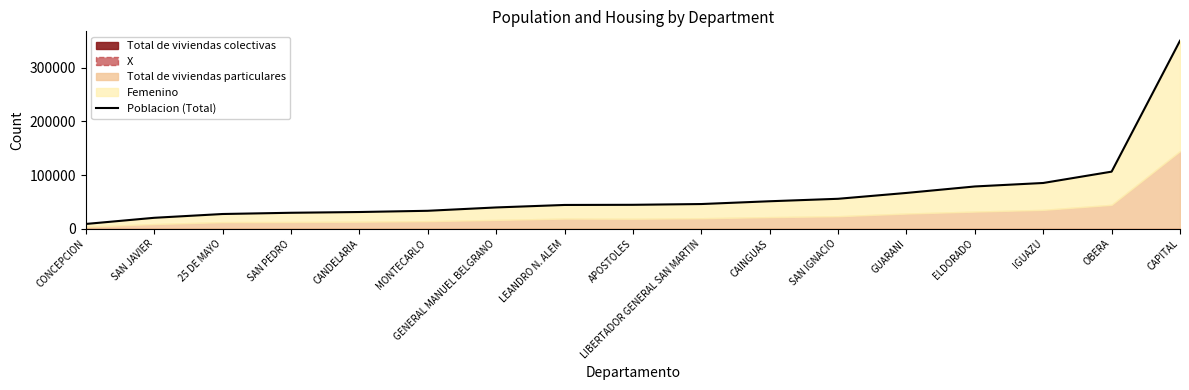

How many lines are shown in the chart?

1